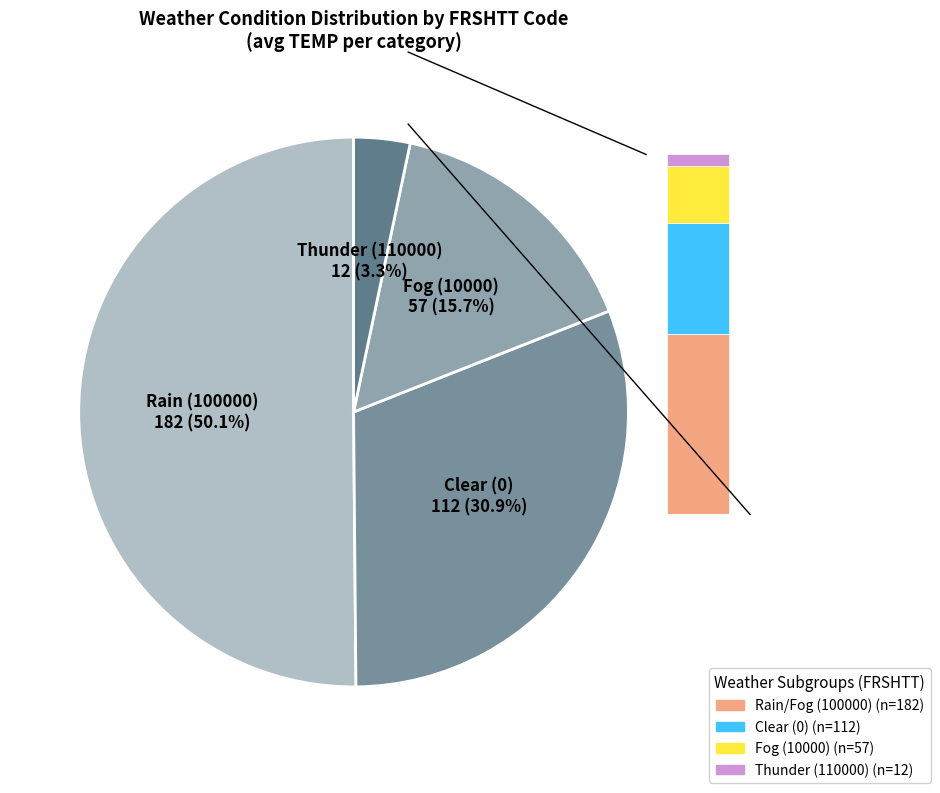

How many segments does this pie chart have?

4